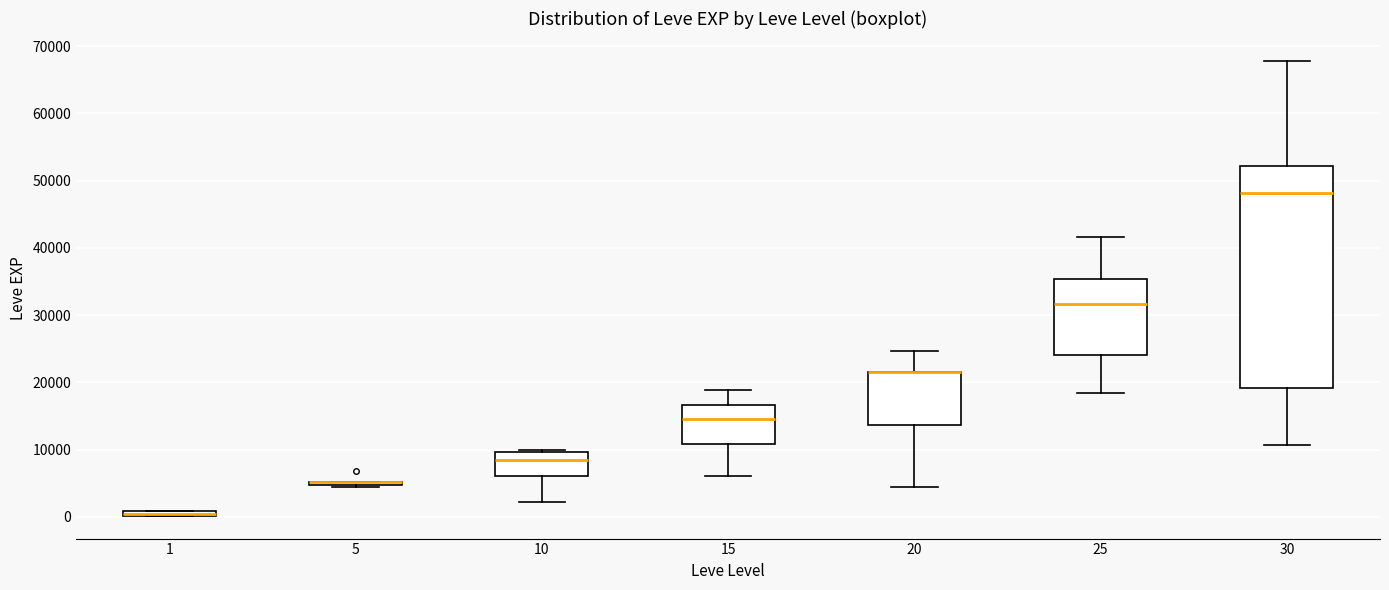

Comparing the boxes themselves (not the whiskers), which one is the tallest?

30